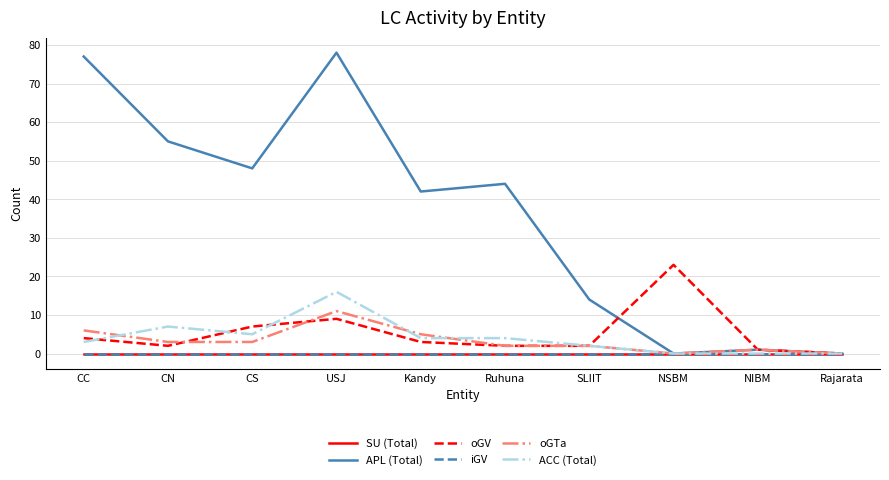

At which category does APL (Total) reach its first local peak?

USJ